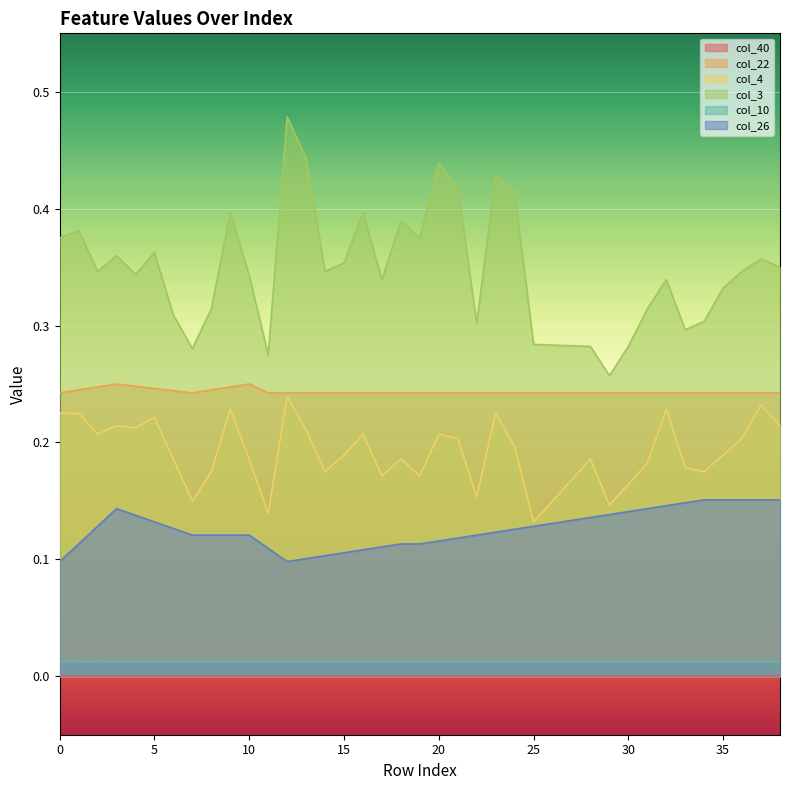

What is the total value across all series at 12?

1.1